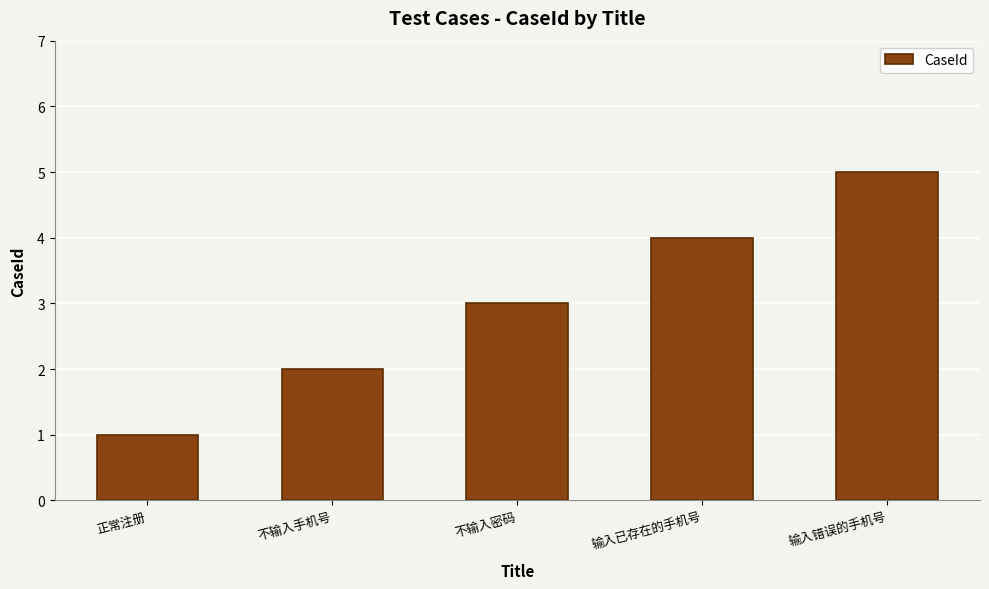

List the labels in order of value, smallest first.

正常注册, 不输入手机号, 不输入密码, 输入已存在的手机号, 输入错误的手机号